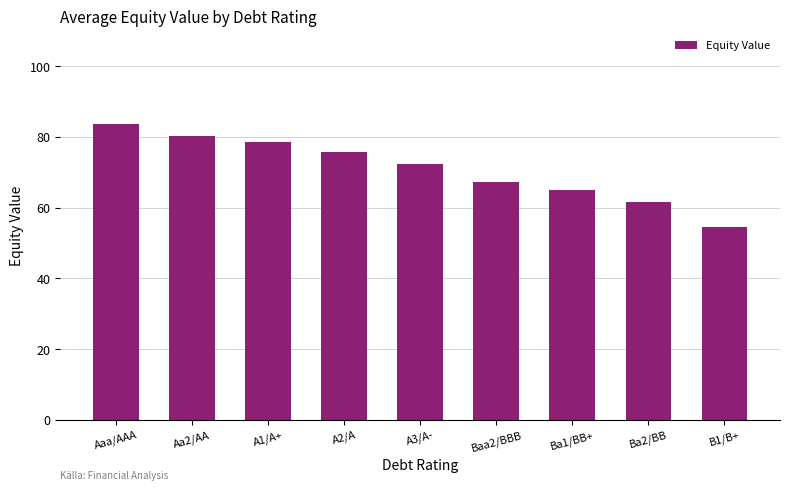

What is the difference between the maximum and minimum values?

29.2